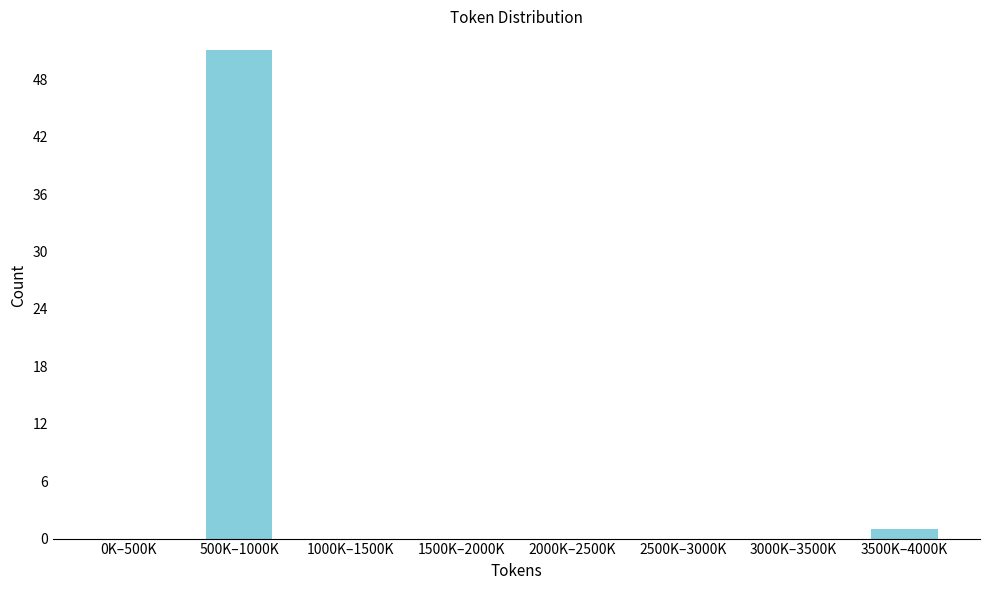

Reading left to right, extract all data points from this chart.

0K–500K=0	500K–1000K=51	1000K–1500K=0	1500K–2000K=0	2000K–2500K=0	2500K–3000K=0	3000K–3500K=0	3500K–4000K=1